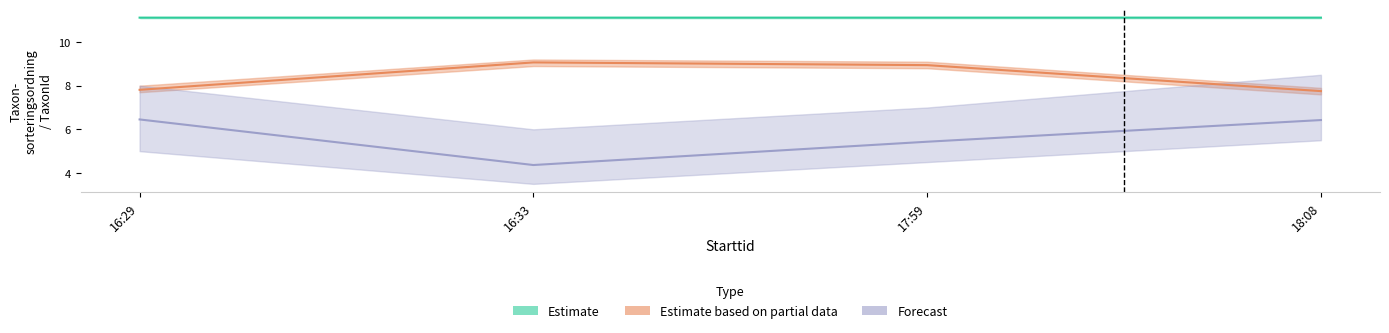

True or false: Estimate based on partial data has a value of 9.1 at 16:33.

True